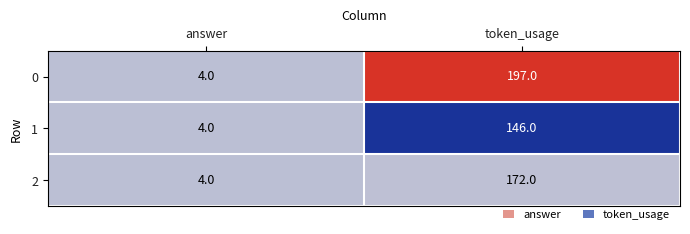

What is the sum of all 2 values?

176